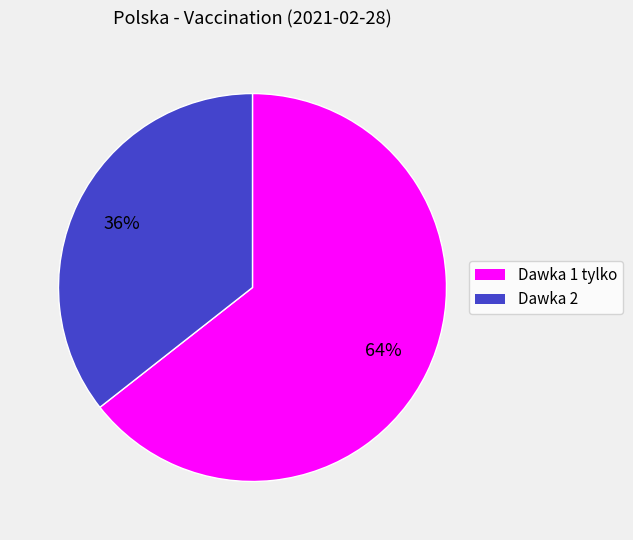

Do Dawka 1 and Dawka 2 together represent more than half of the pie?

Yes